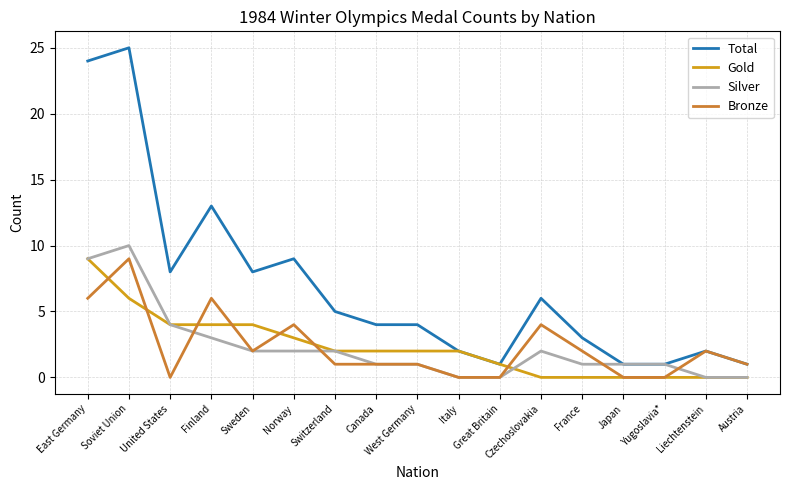

What position from the left is East Germany?

1